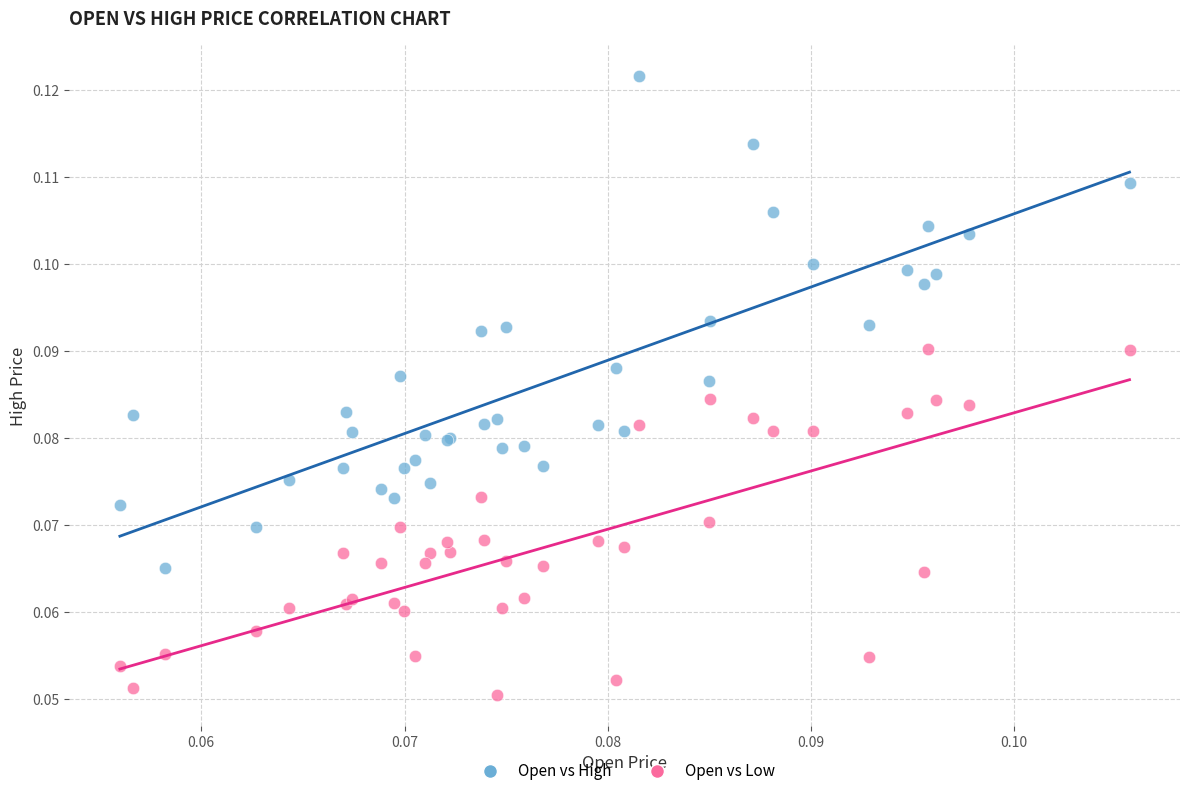

Which series reaches the minimum Y coordinate?

Open vs Low